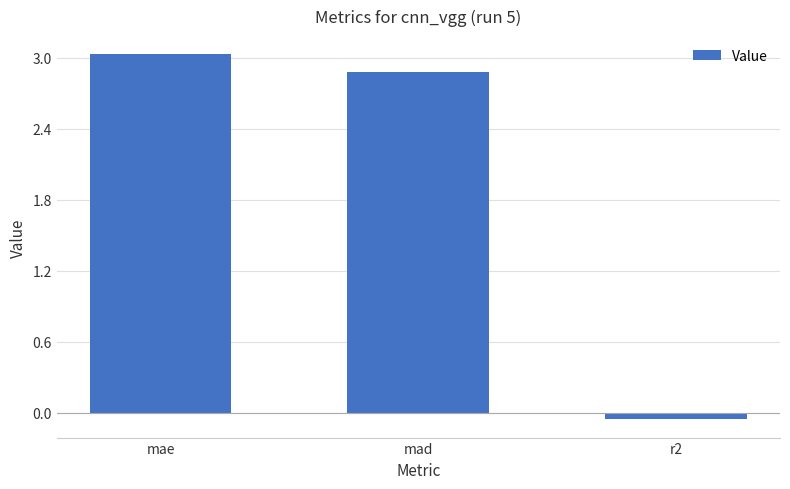

List the labels in order of value, largest first.

mae, mad, r2